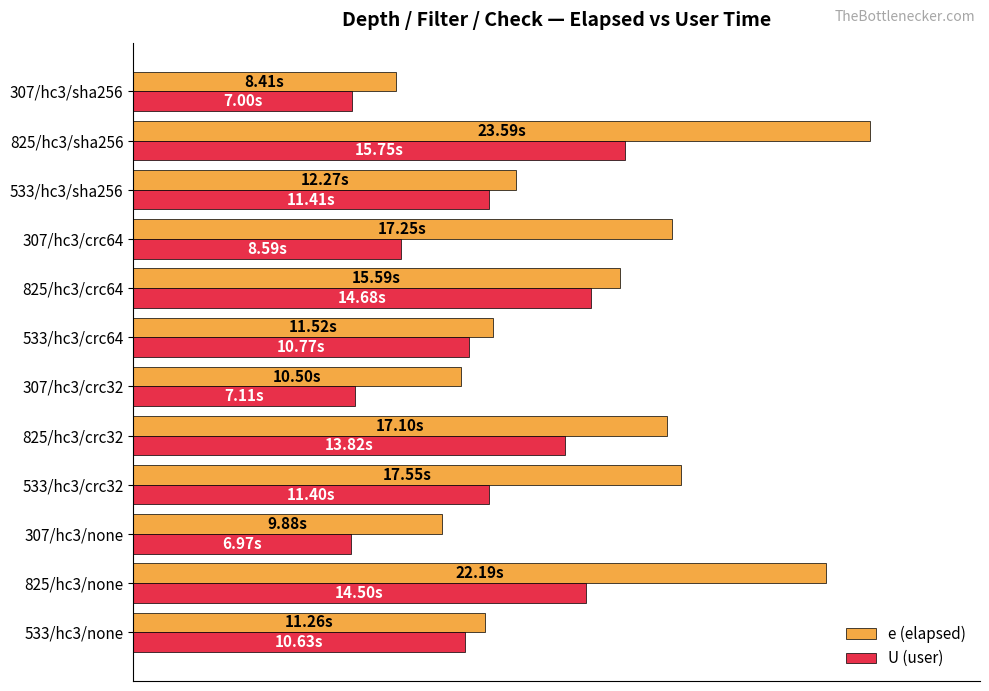

Reading left to right, extract all data points from this chart.

e (elapsed): 11.3	22.2	9.9	17.6	17.1	10.5	11.5	15.6	17.2	12.3	23.6	8.4
U (user): 10.6	14.5	7.0	11.4	13.8	7.1	10.8	14.7	8.6	11.4	15.8	7.0